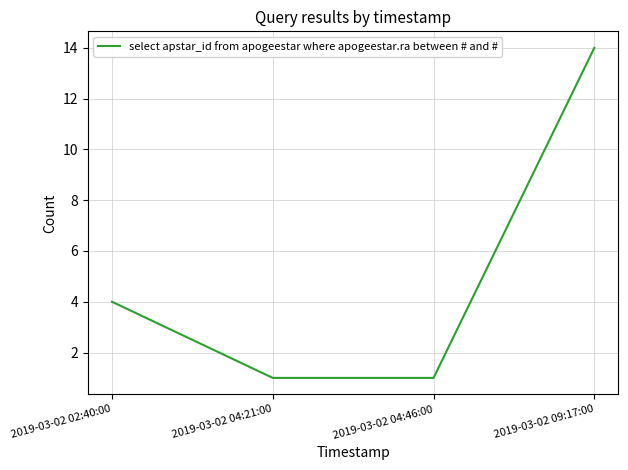

What is the change in value from 2019-03-02 04:46:00 to 2019-03-02 09:17:00?

+13